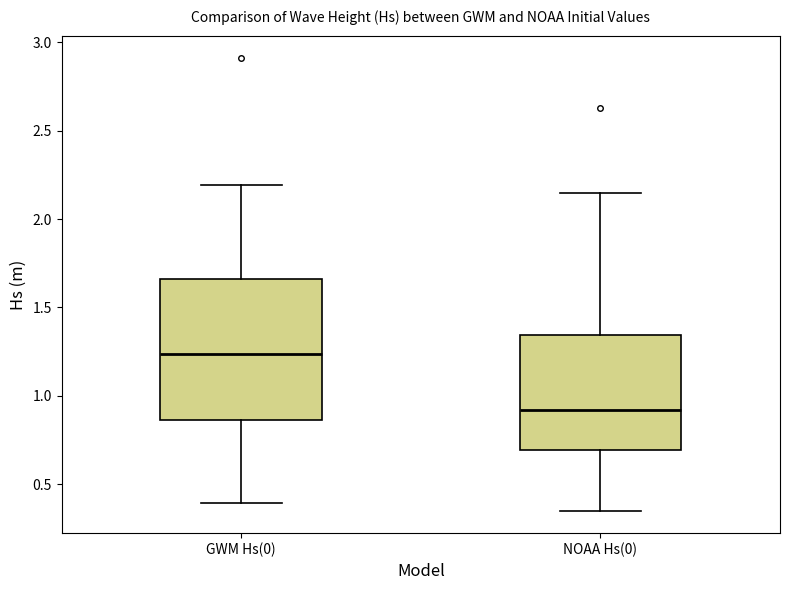

Reading left to right, read every box against the y-axis: the position of its median line, the range the box covers, and the ends of its whiskers. The values are not printed on the chart, so give them approximately, as read against the axis.

GWM Hs(0): median 1.25, box 0.85 to 1.65, whiskers 0.40 to 2.20
NOAA Hs(0): median 0.90, box 0.70 to 1.35, whiskers 0.35 to 2.15